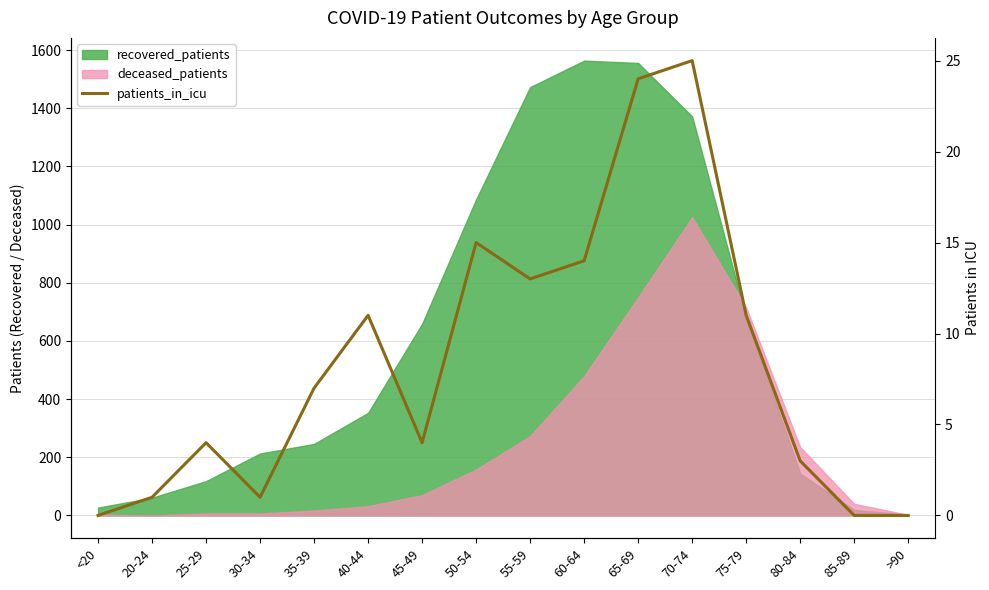

What value does the data have at 60-64, to the nearest 10?

10